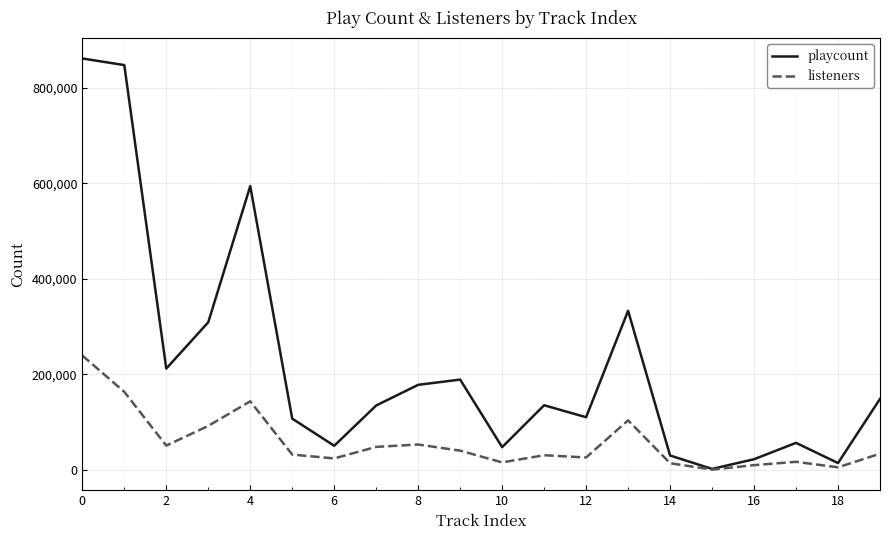

How many distinct data groups are displayed?

2